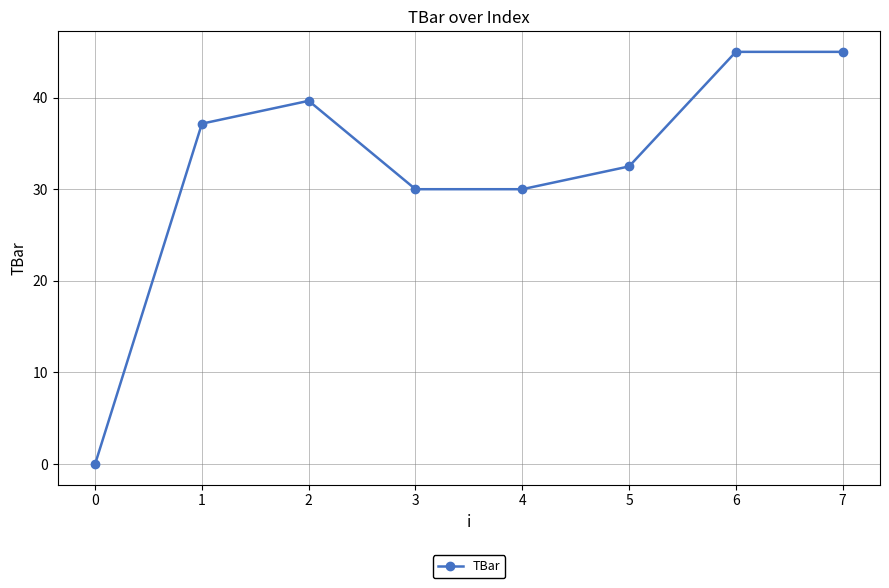

Reading left to right, transcribe all the data shown in this chart.

0.0	37.2	39.7	30.0	30.0	32.5	45.0	45.0